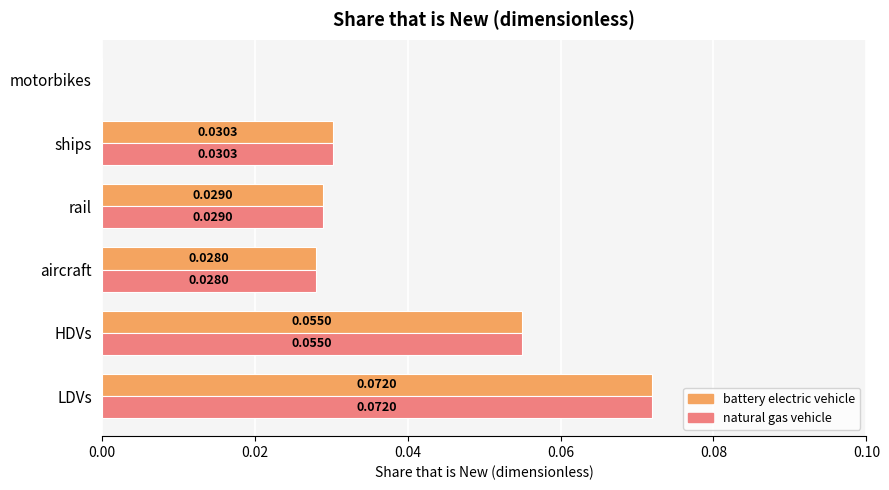

Where is natural gas vehicle nearest to the value 0?

motorbikes